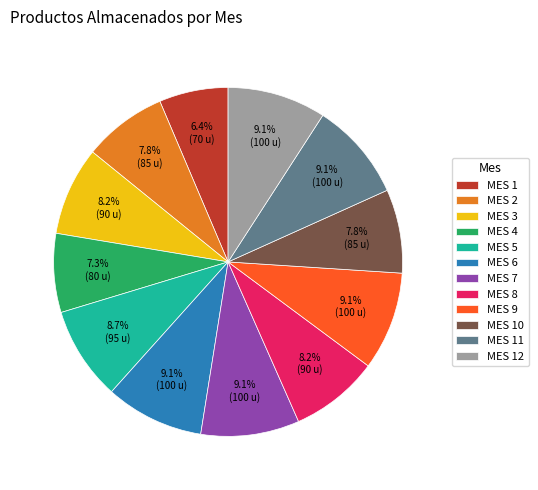

How many segments does this pie chart have?

12